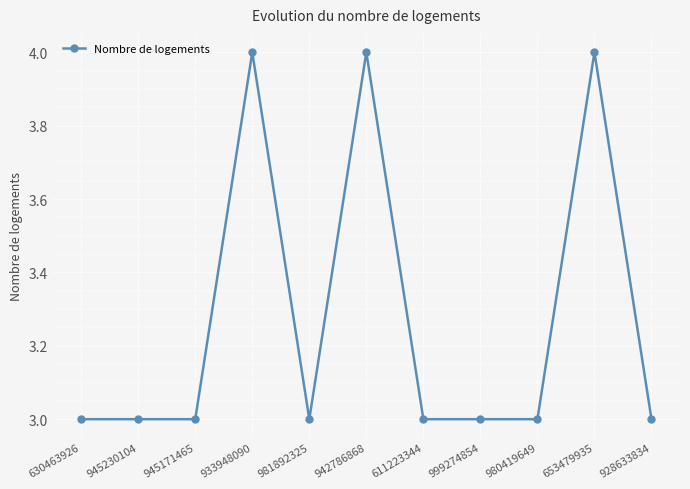

How many series are shown in this chart?

1